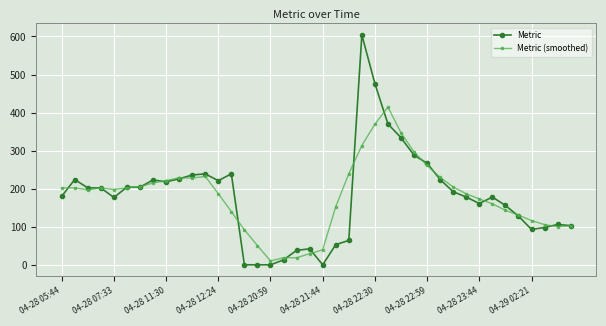

True or false: Metric (smoothed) has more than 2 interior local peaks.

True